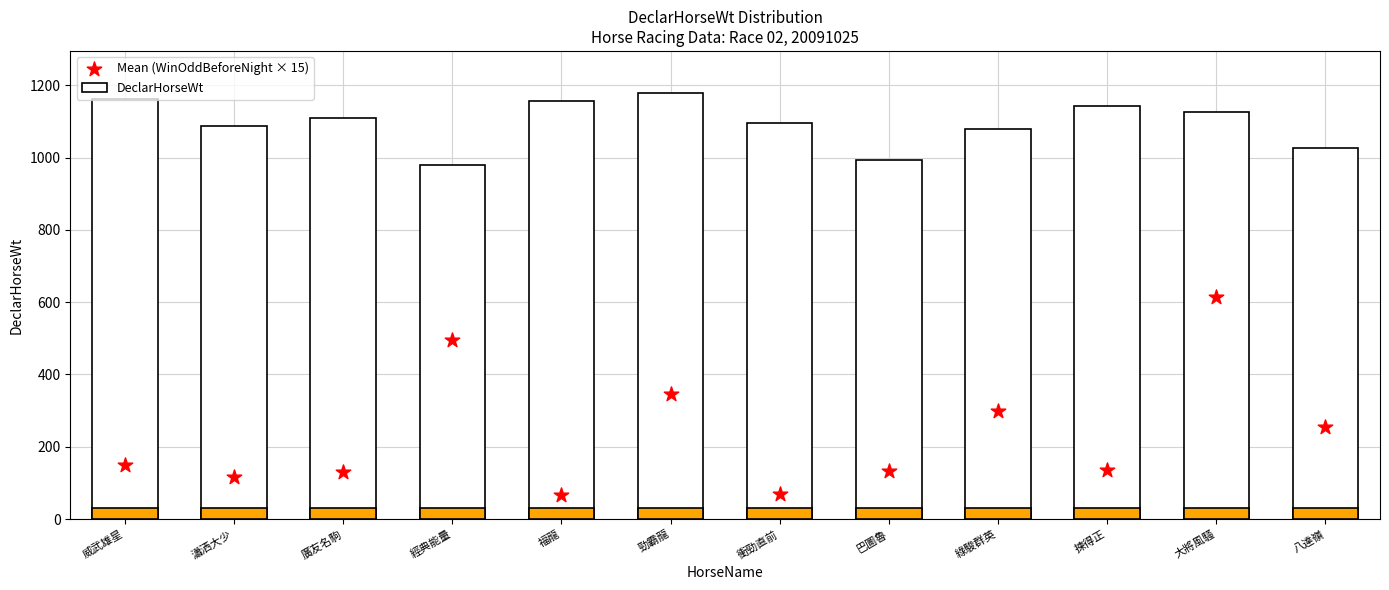

Is the value of Mean (WinOddBeforeNight × 15) at 勁霸龍 greater than the value of DeclarHorseWt at 大將風騷?

No